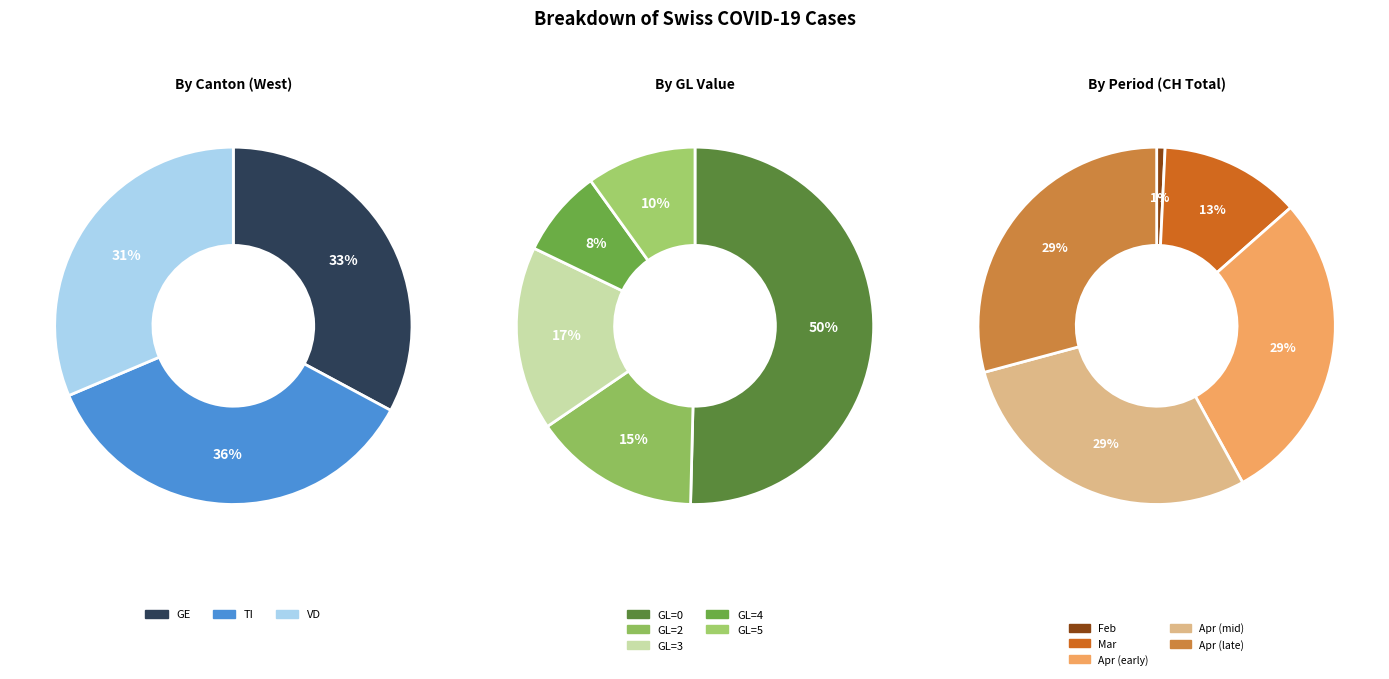

How many segments does this pie chart have?

6